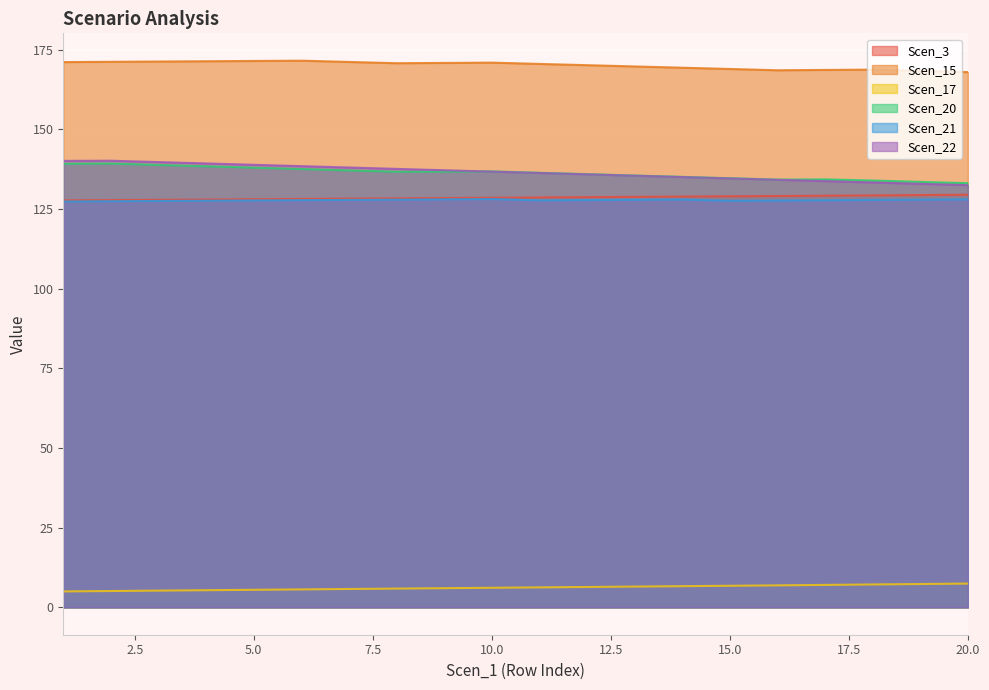

True or false: Scen_3 has more than 1 interior local peaks.

False